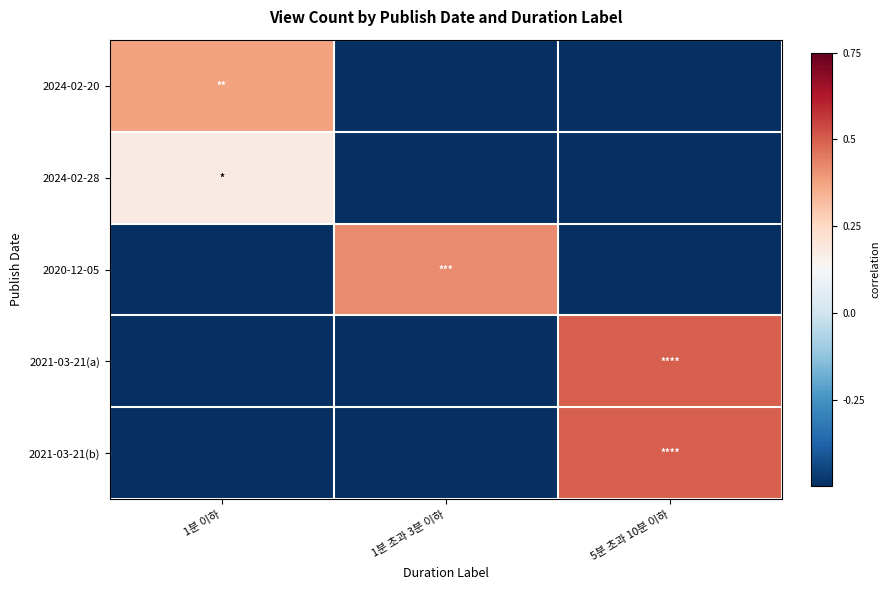

Which series has the widest spread of values?

2021-03-21(a)